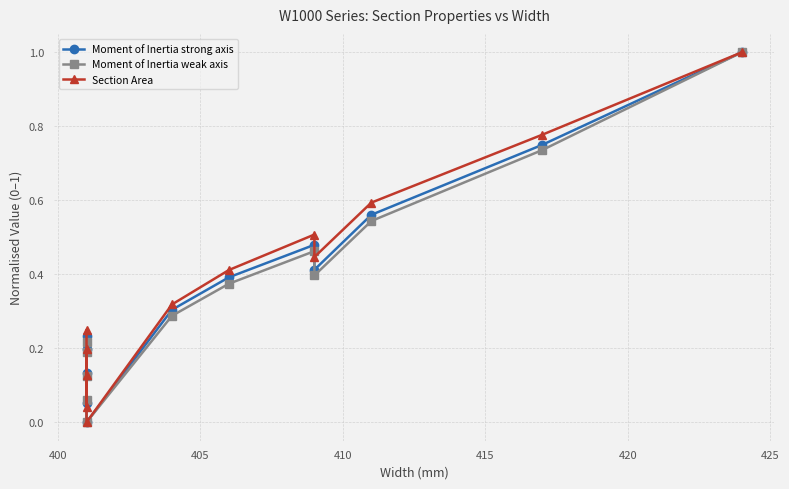

What are all the series names shown in the legend?

Moment of Inertia strong axis, Moment of Inertia weak axis, Section Area